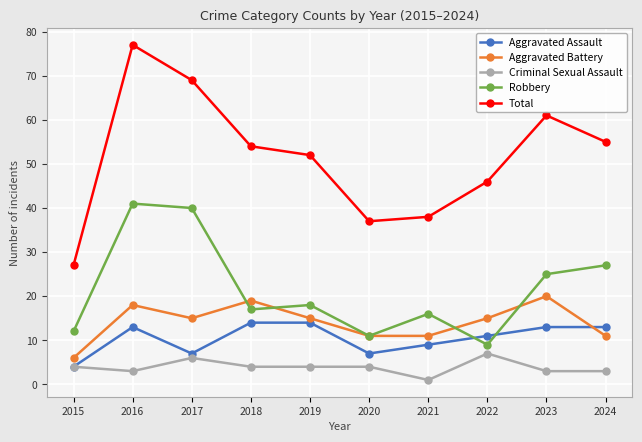

At which category is the sum across all series the highest?

2016